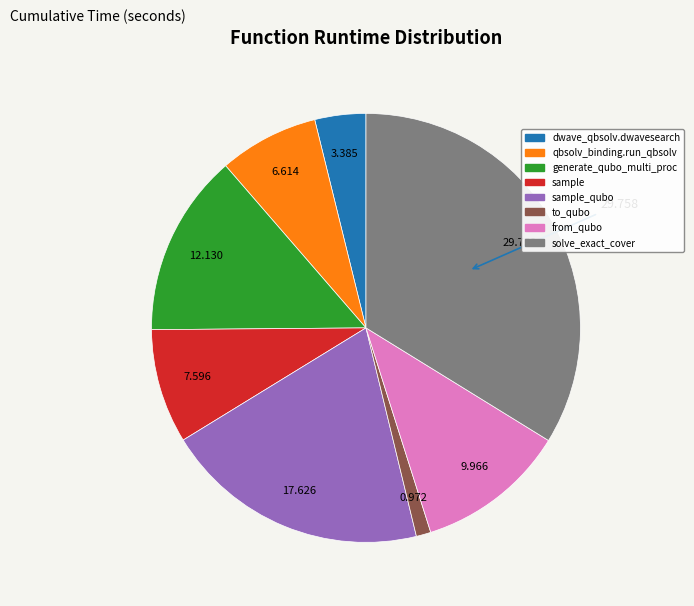

Is there a majority slice in this chart?

No